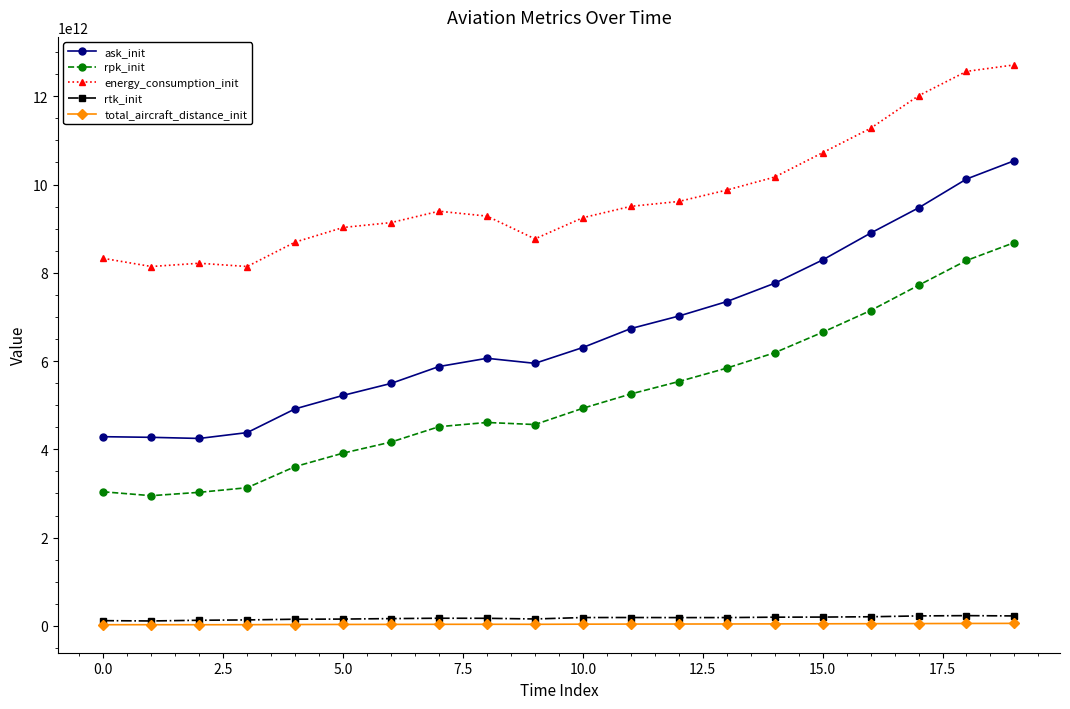

True or false: rtk_init and energy_consumption_init cross at least once.

False